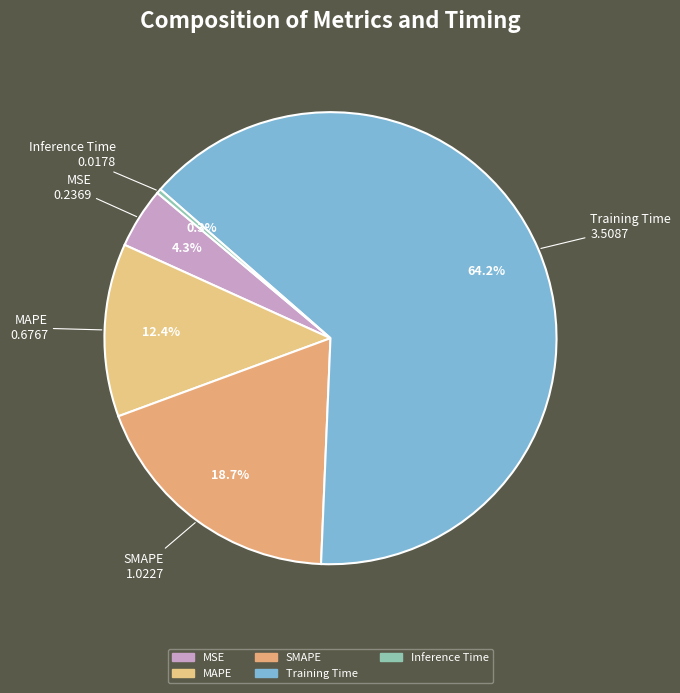

How many segments does this pie chart have?

5